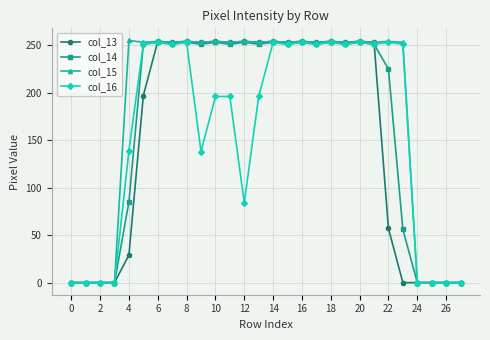

How many categories are shown in the chart?

28